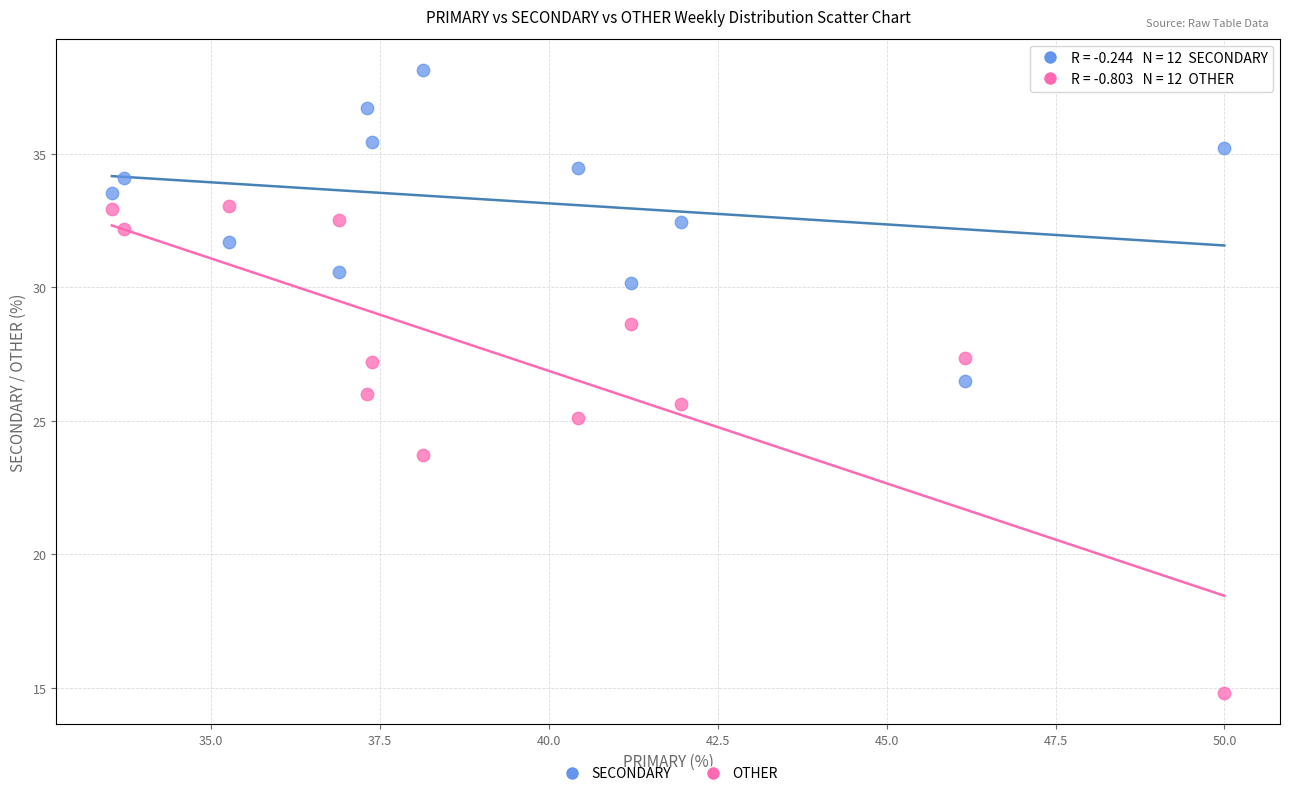

Which series reaches the minimum Y coordinate?

OTHER